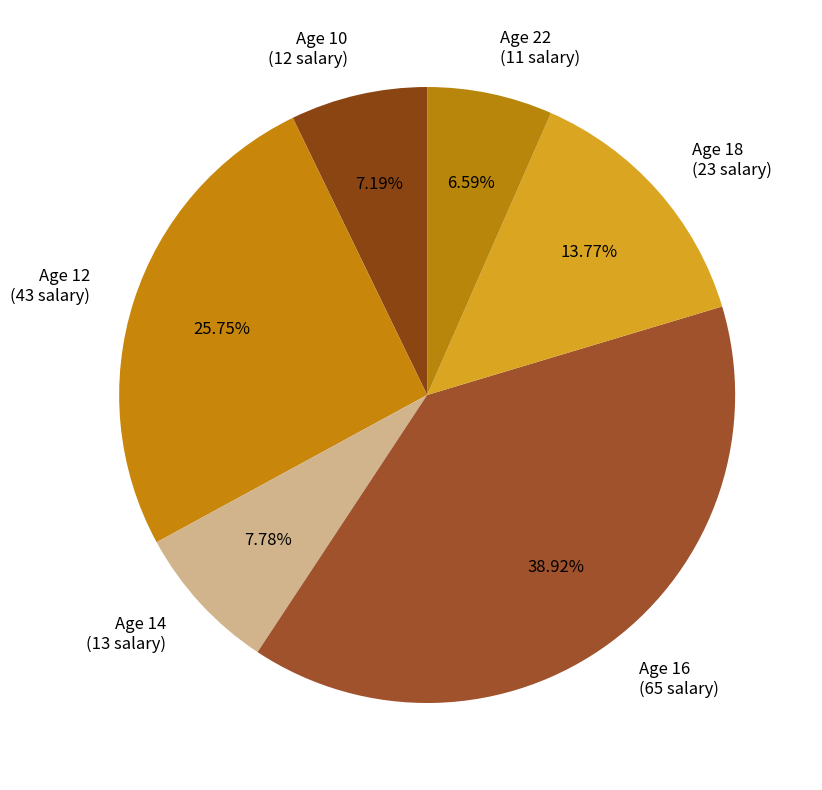

Rank the categories by value from highest to lowest.

Age 16 (65 salary), Age 12 (43 salary), Age 18 (23 salary), Age 14 (13 salary), Age 10 (12 salary), Age 22 (11 salary)